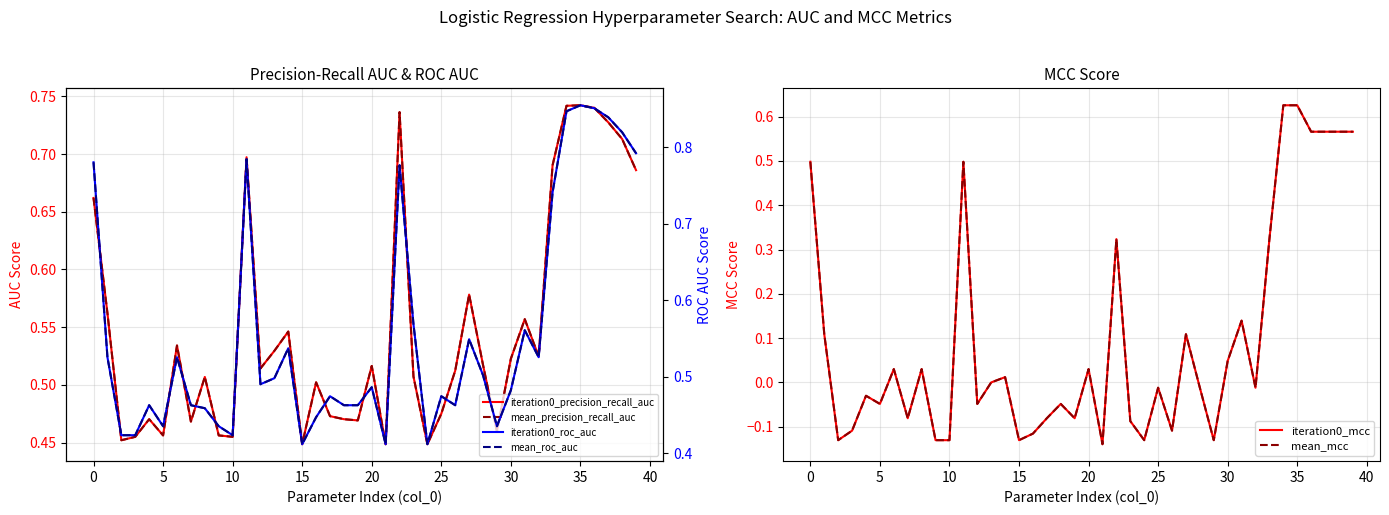

Is it true that mean_mcc equals 0.0 at 14?

False